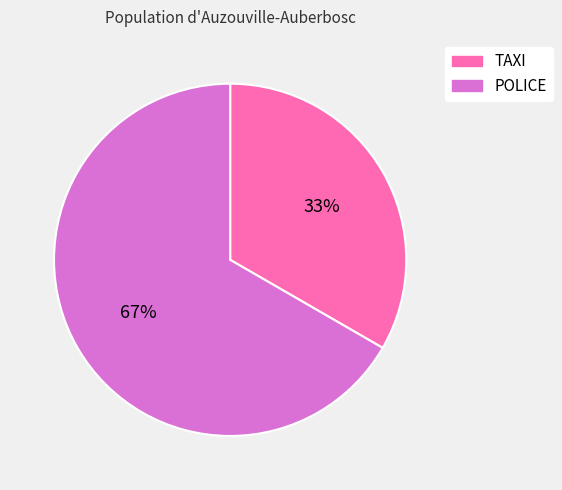

Is it true that POLICE is 67% of the pie?

True